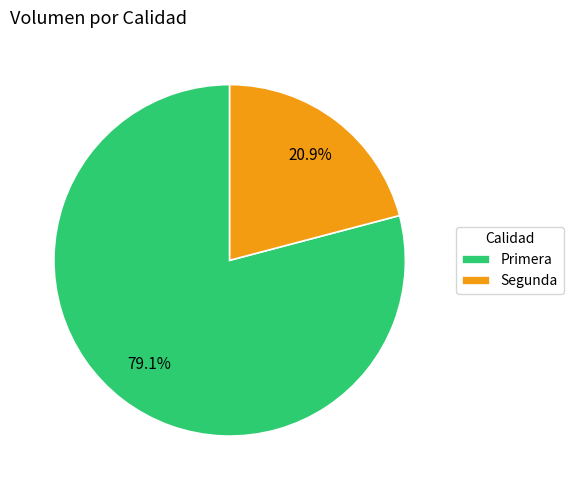

What is the largest slice in the pie chart?

Primera